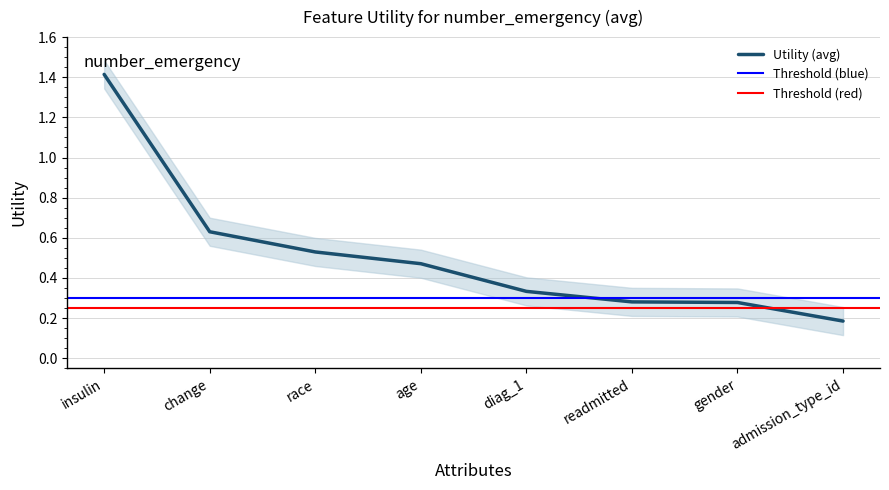

What is the smallest value displayed?

0.2